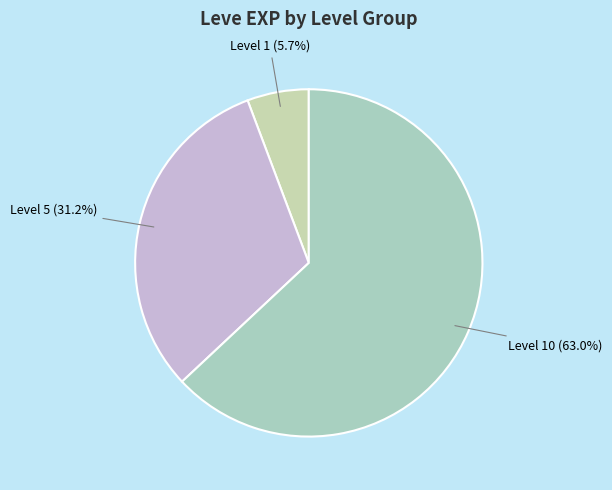

How many slices are in this pie chart?

3